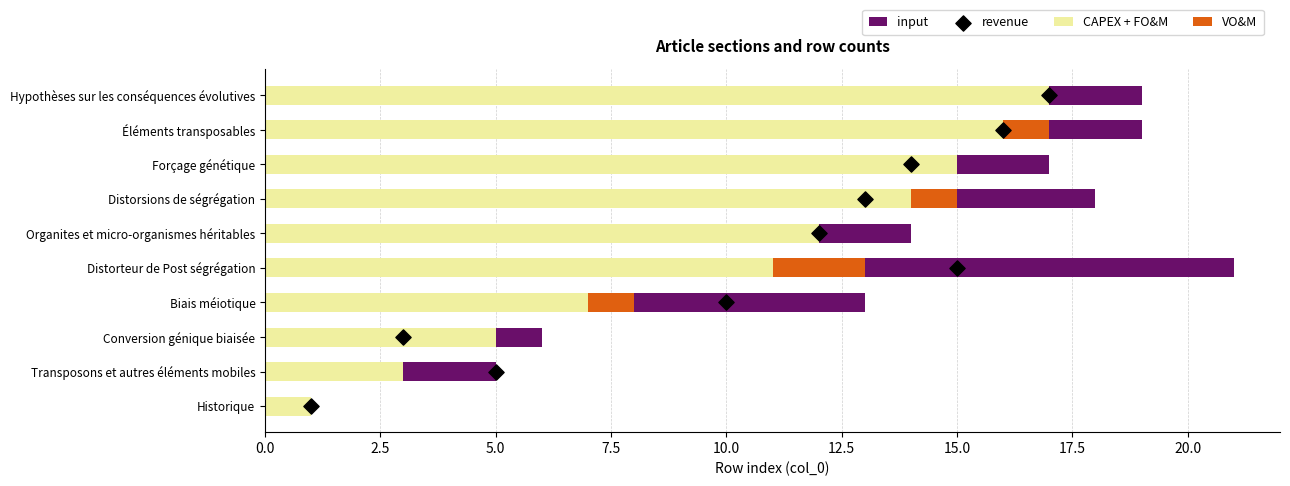

What value does the CAPEX + FO&M series have at Forçage génétique?

15